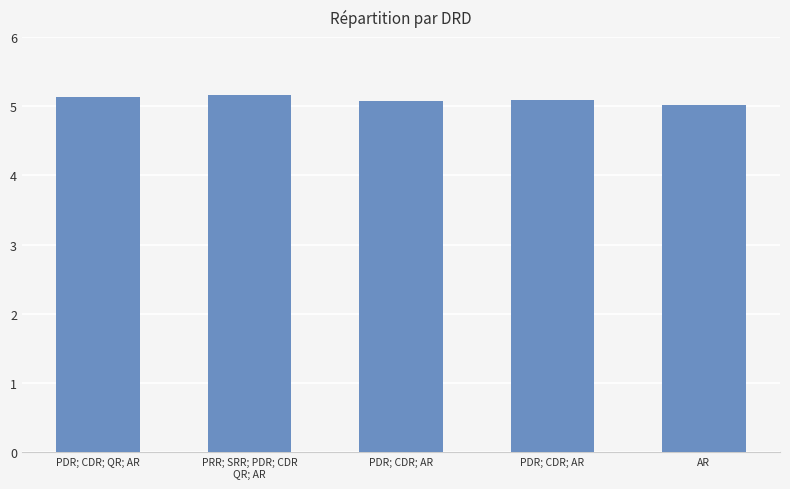

How many bars are there in total?

5